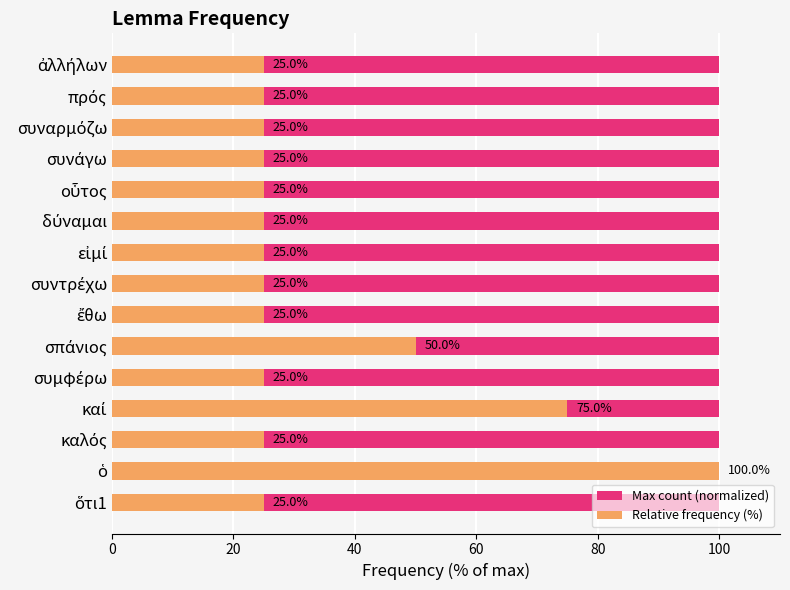

The value of Relative frequency (%) at δύναμαι is 25.0. True or false?

True